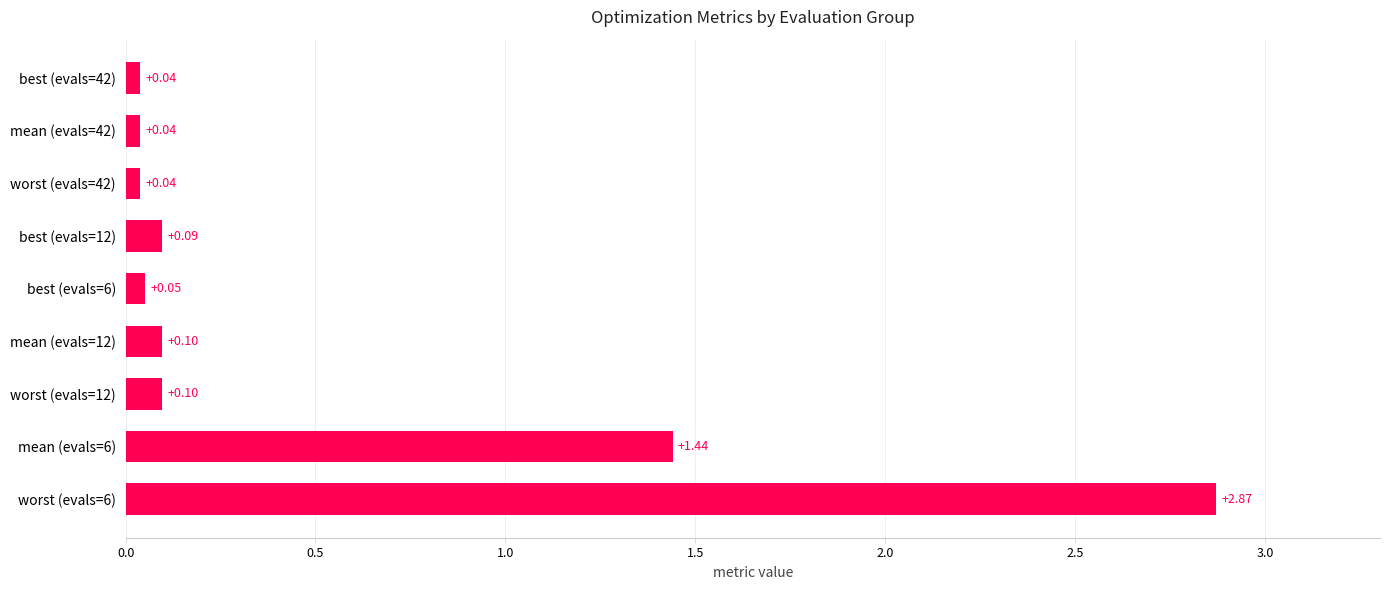

Between best (evals=6) and best (evals=42), which is larger?

best (evals=6)